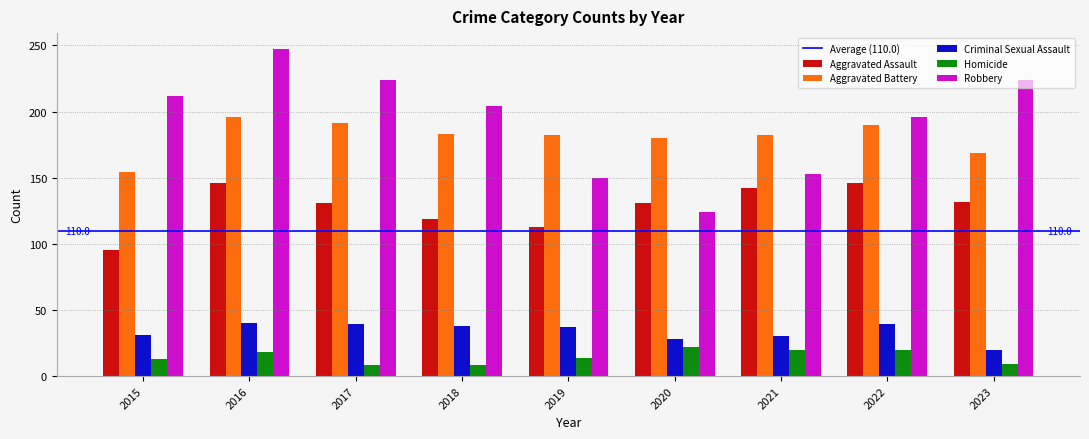

What value does the Criminal Sexual Assault series have at 2021, to the nearest 10?

30